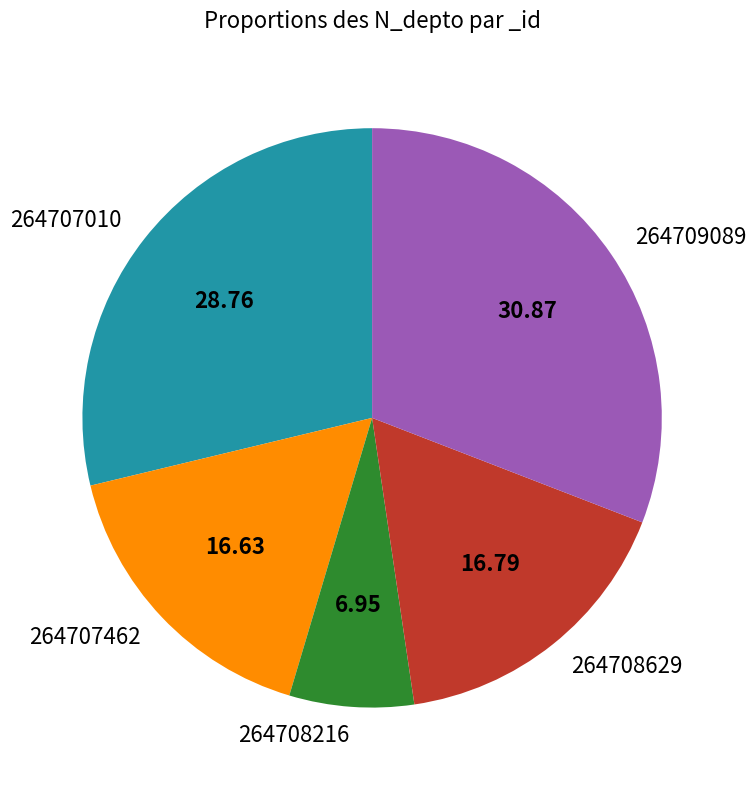

Between 264708629 and 264709089, which is larger?

264709089